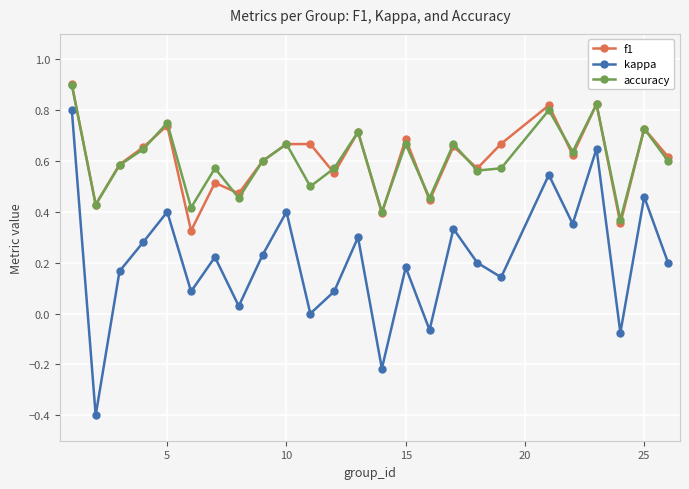

Which series has the largest range (max minus min)?

kappa